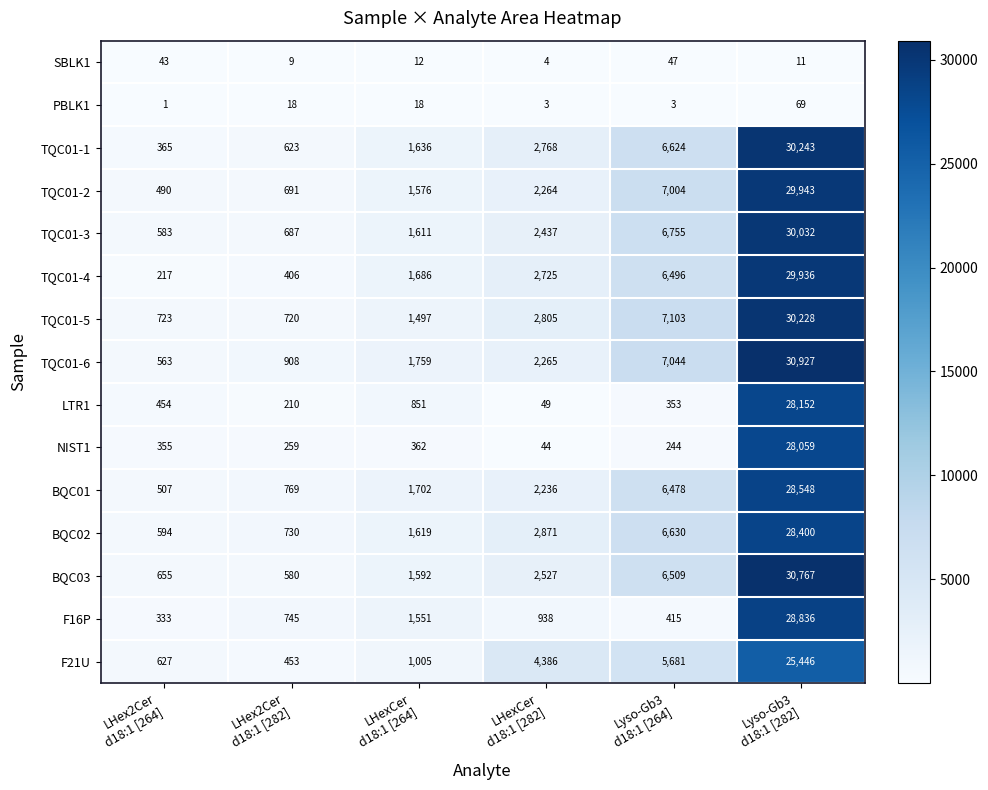

What is the total value across all series at LHex2Cer
d18:1 [264]?

6510